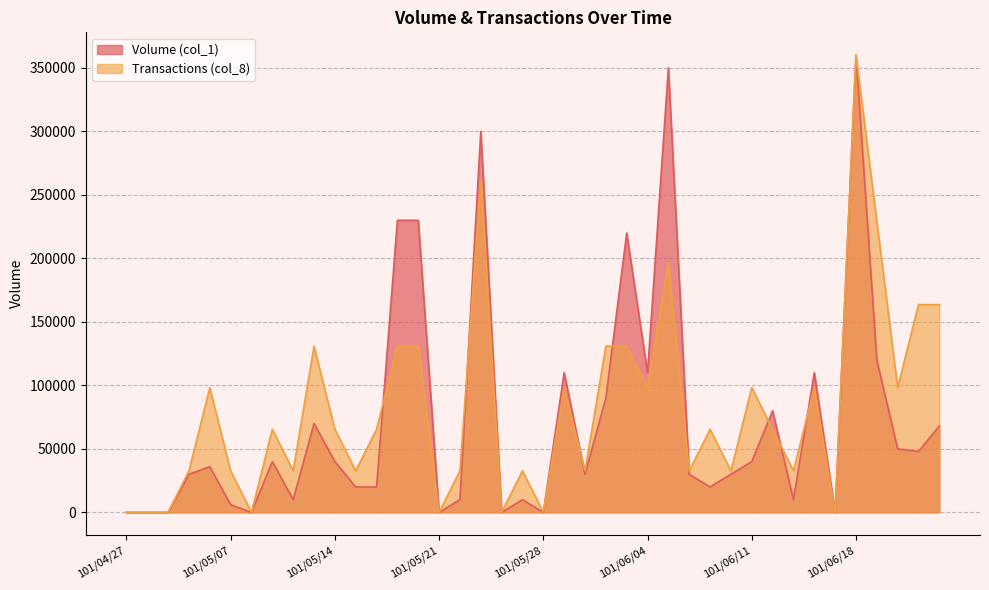

Where does the Volume (col_1) series first go above 36000?

101/05/09